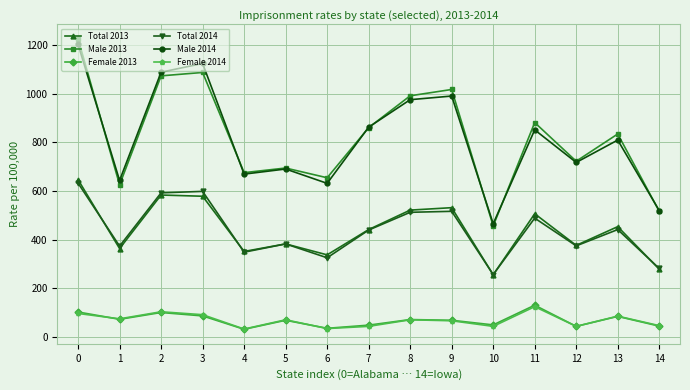

True or false: Total 2014 has a value of 519 at 4.

False